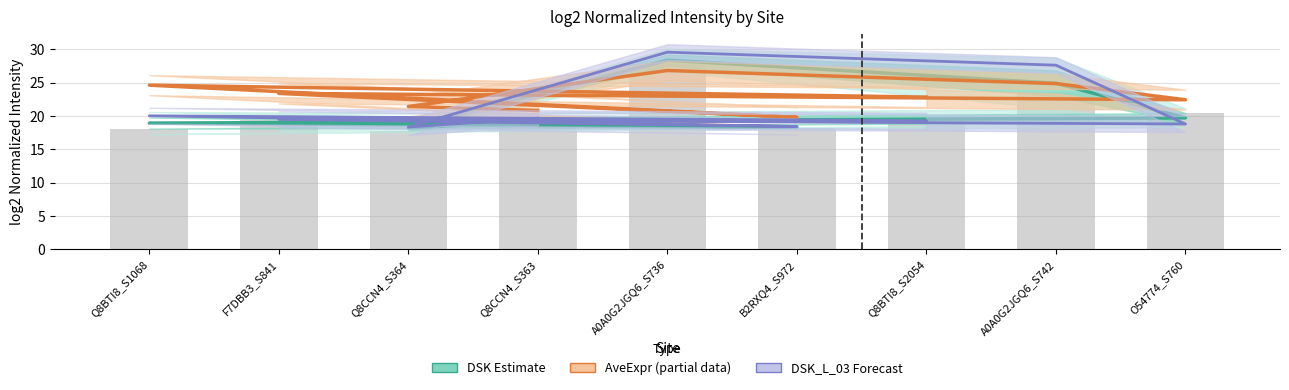

What position from the left is Q8CCN4_S363?

1